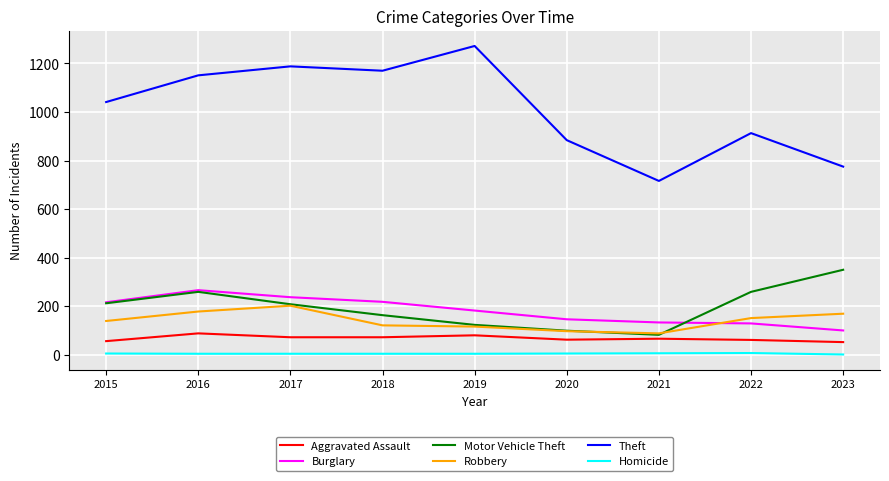

What is the maximum value for Theft?

1272